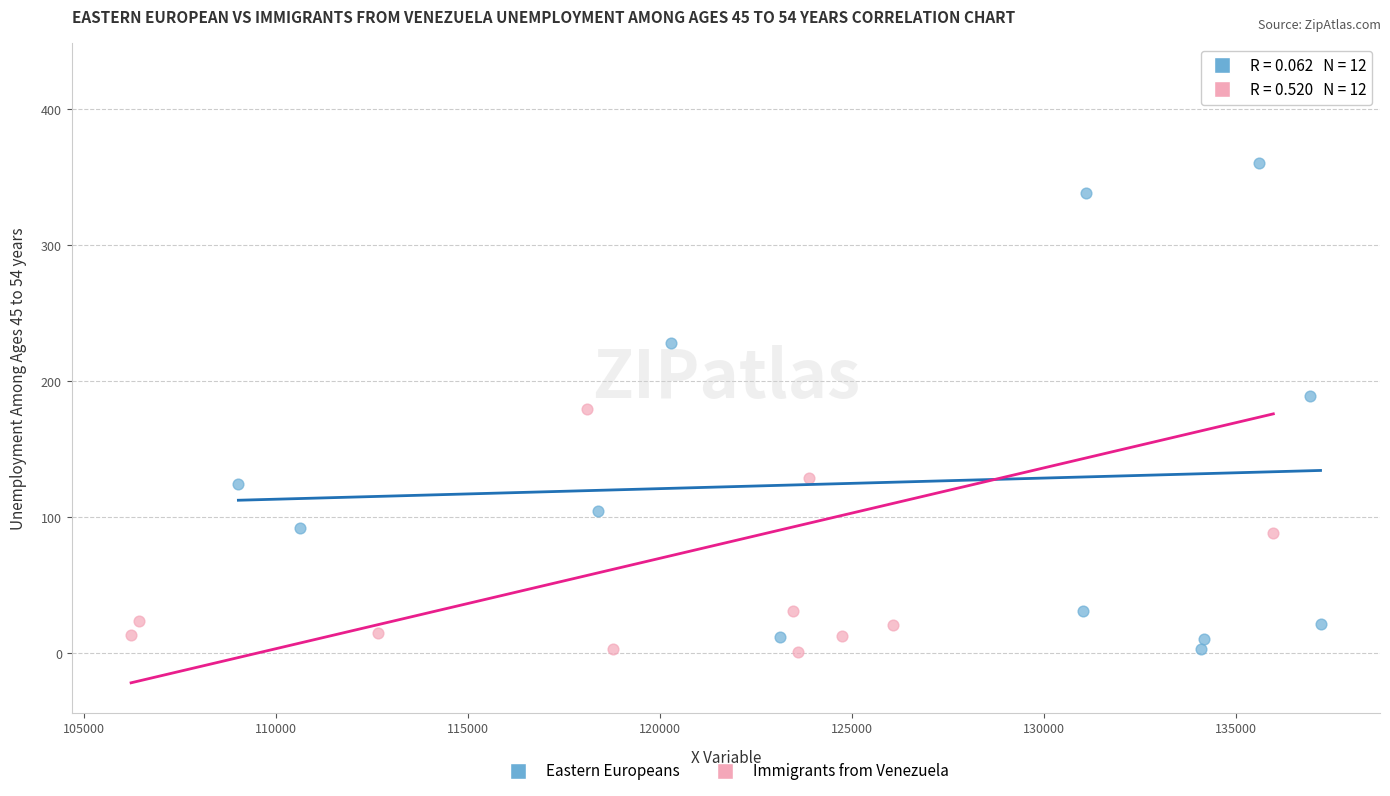

Which series reaches the maximum Y coordinate?

Immigrants from Venezuela